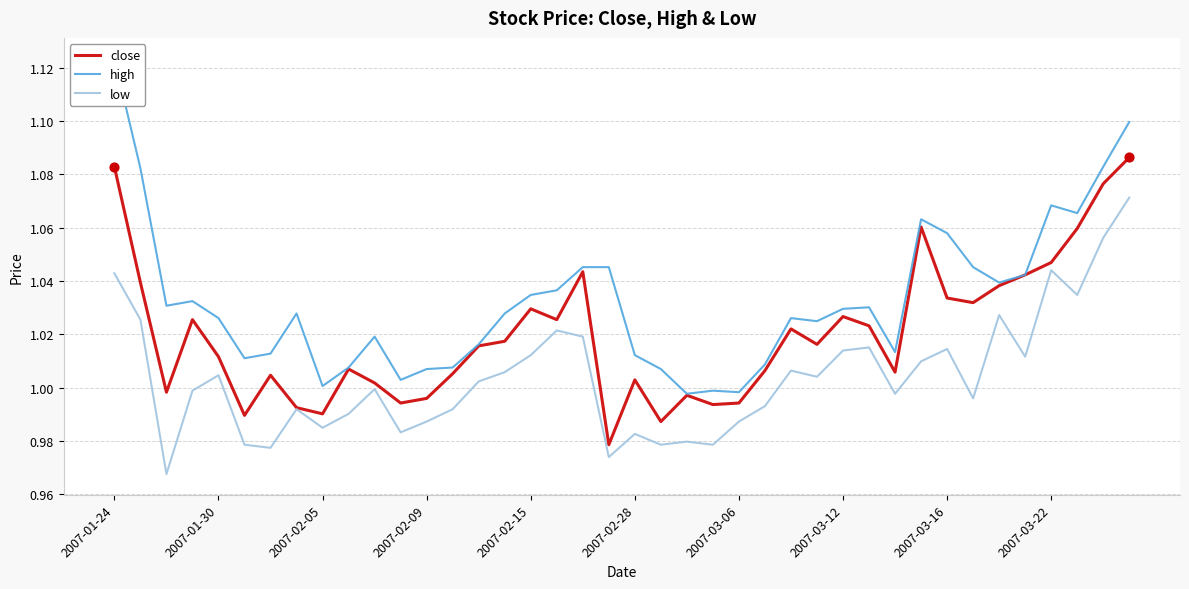

At how many categories does at least one series exceed 0?

40